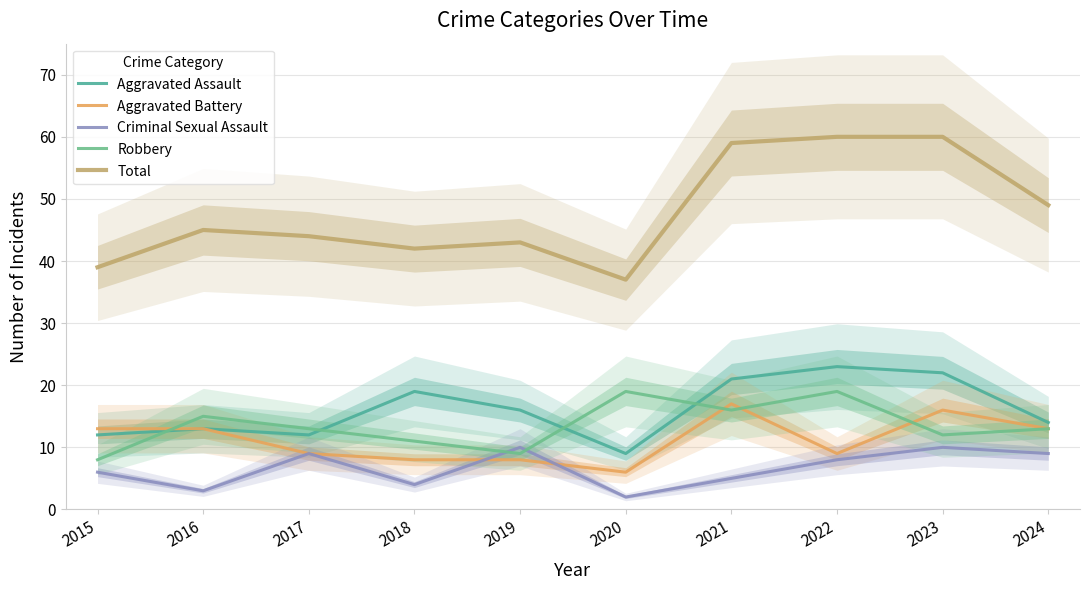

Is it true that Total equals 28 at 2018?

False